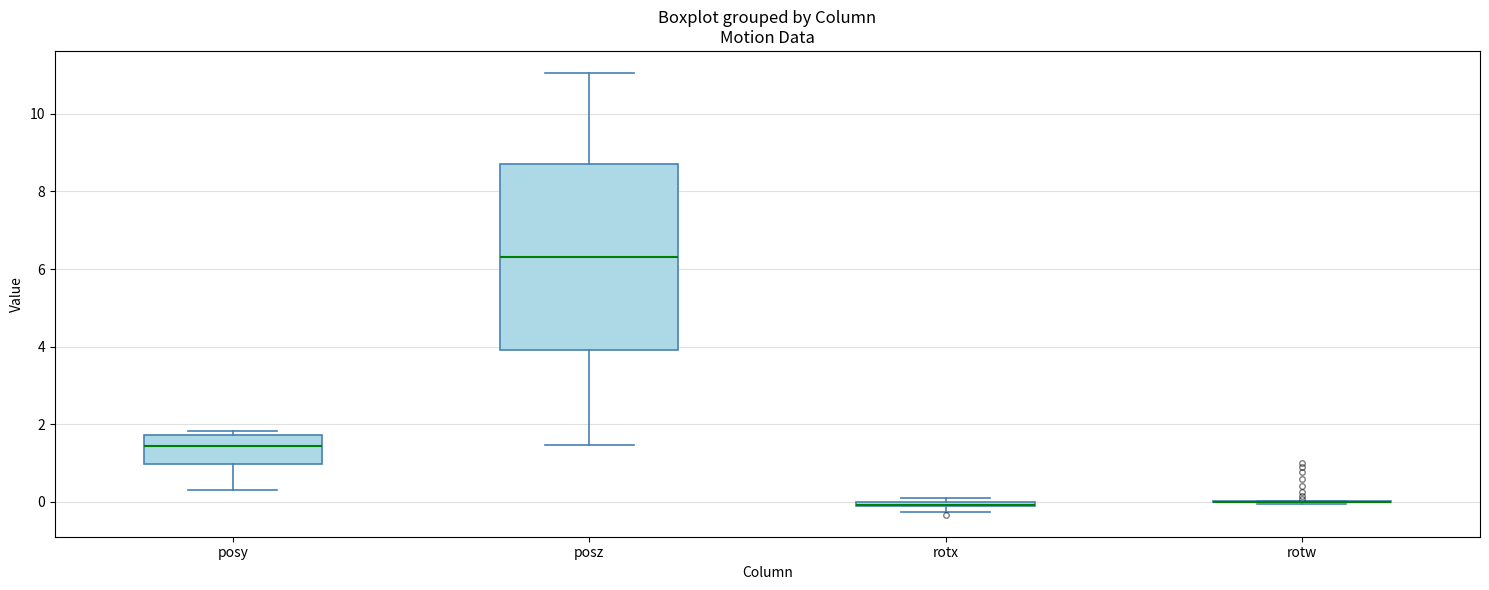

Where is the upper edge of the box for posy on the y-axis? The values are not printed on the chart, so give them approximately, as read against the axis.

1.8